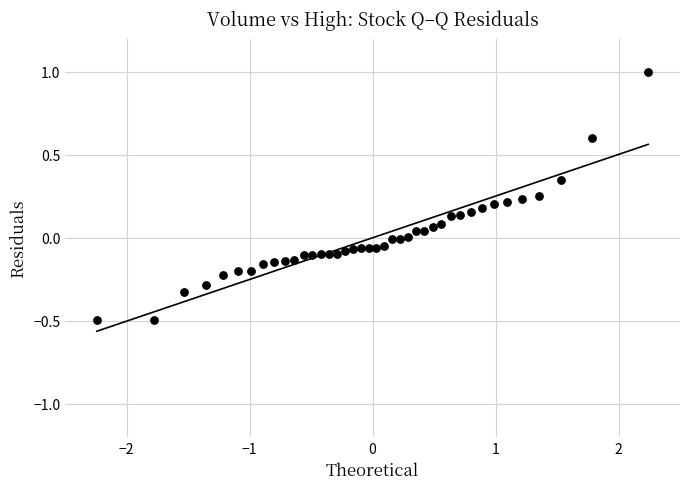

What is the range of Y values (max minus min)?

1.5